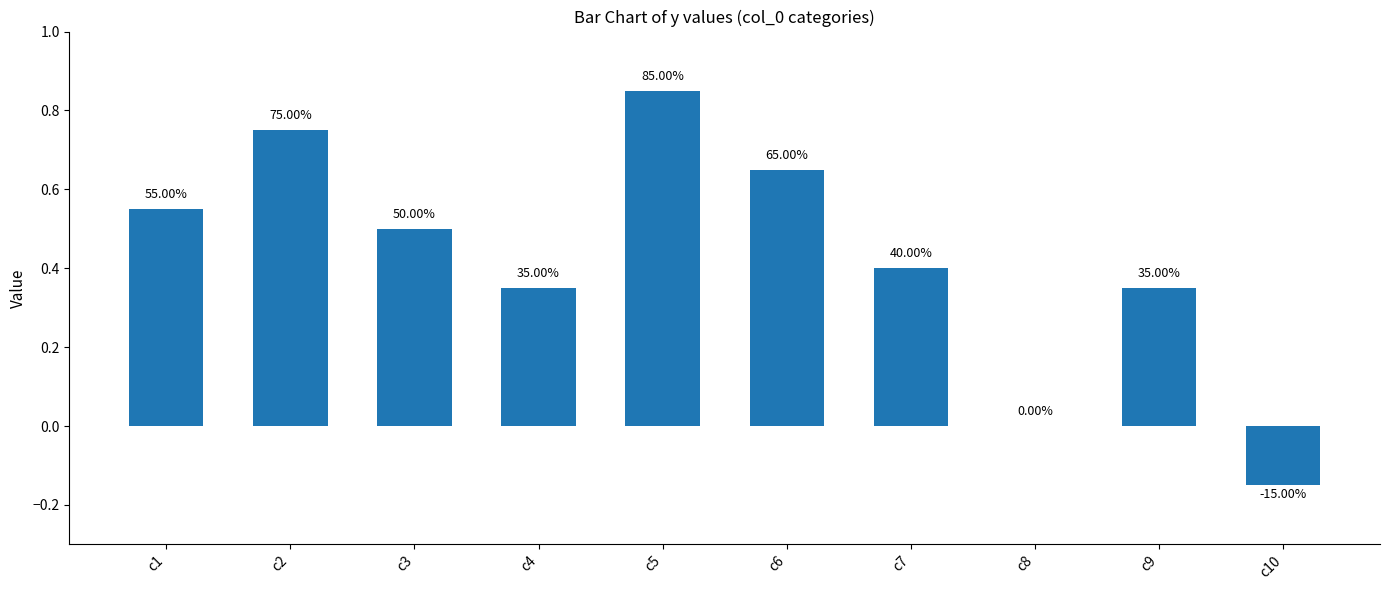

List the labels in order of value, smallest first.

c10, c8, c4, c9, c7, c3, c1, c6, c2, c5